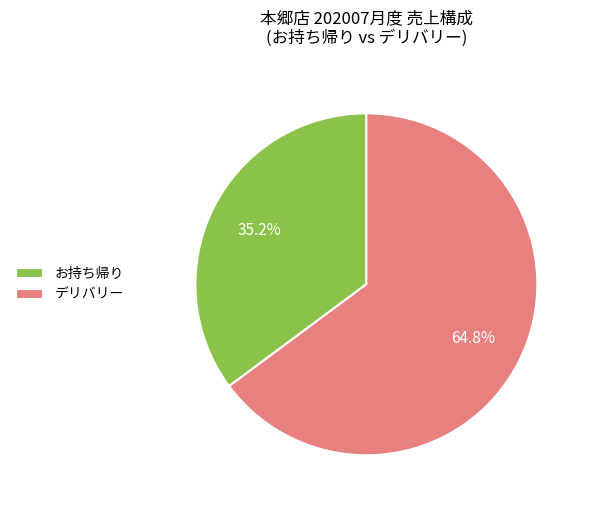

What is the largest slice in the pie chart?

デリバリー